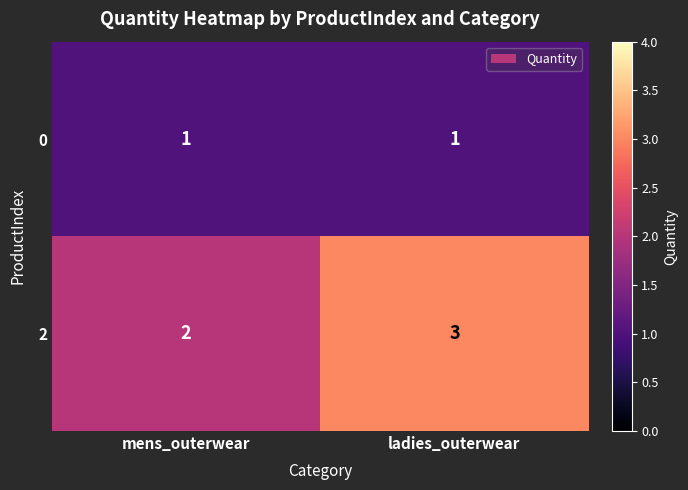

Which category has the highest value across all series?

ladies_outerwear